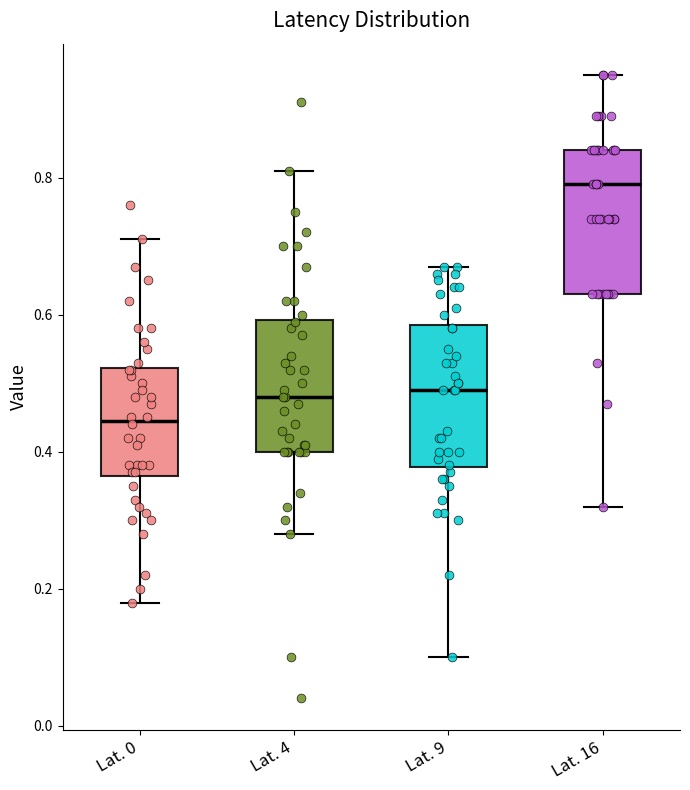

Which box has the lowest median line?

Lat. 0